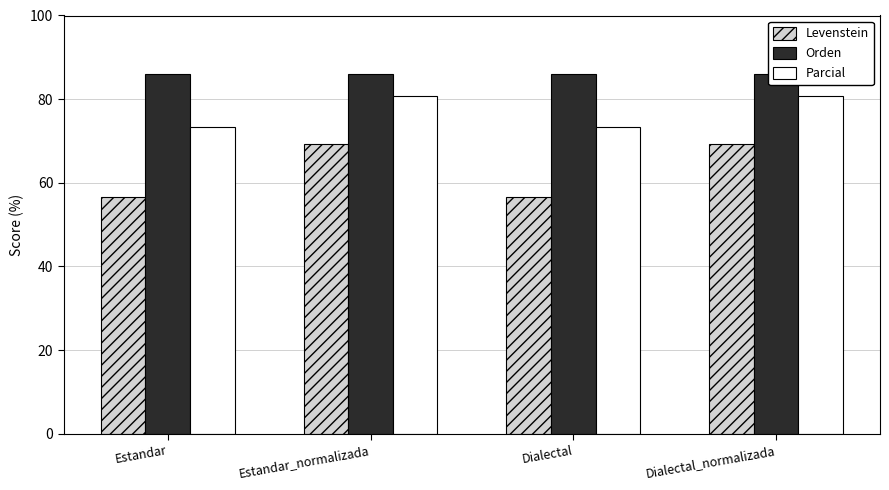

What is the maximum value for Levenstein?

69.2